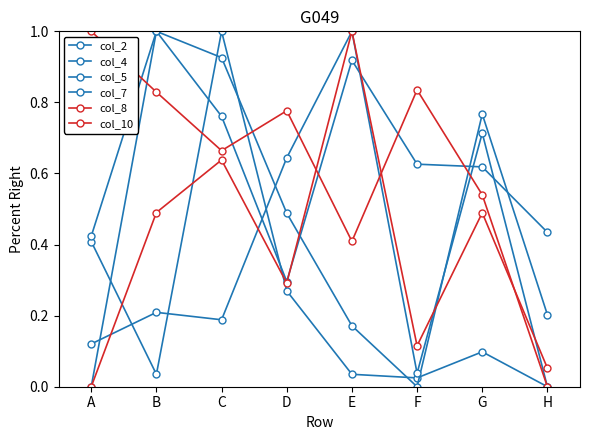

How many lines are shown in the chart?

6